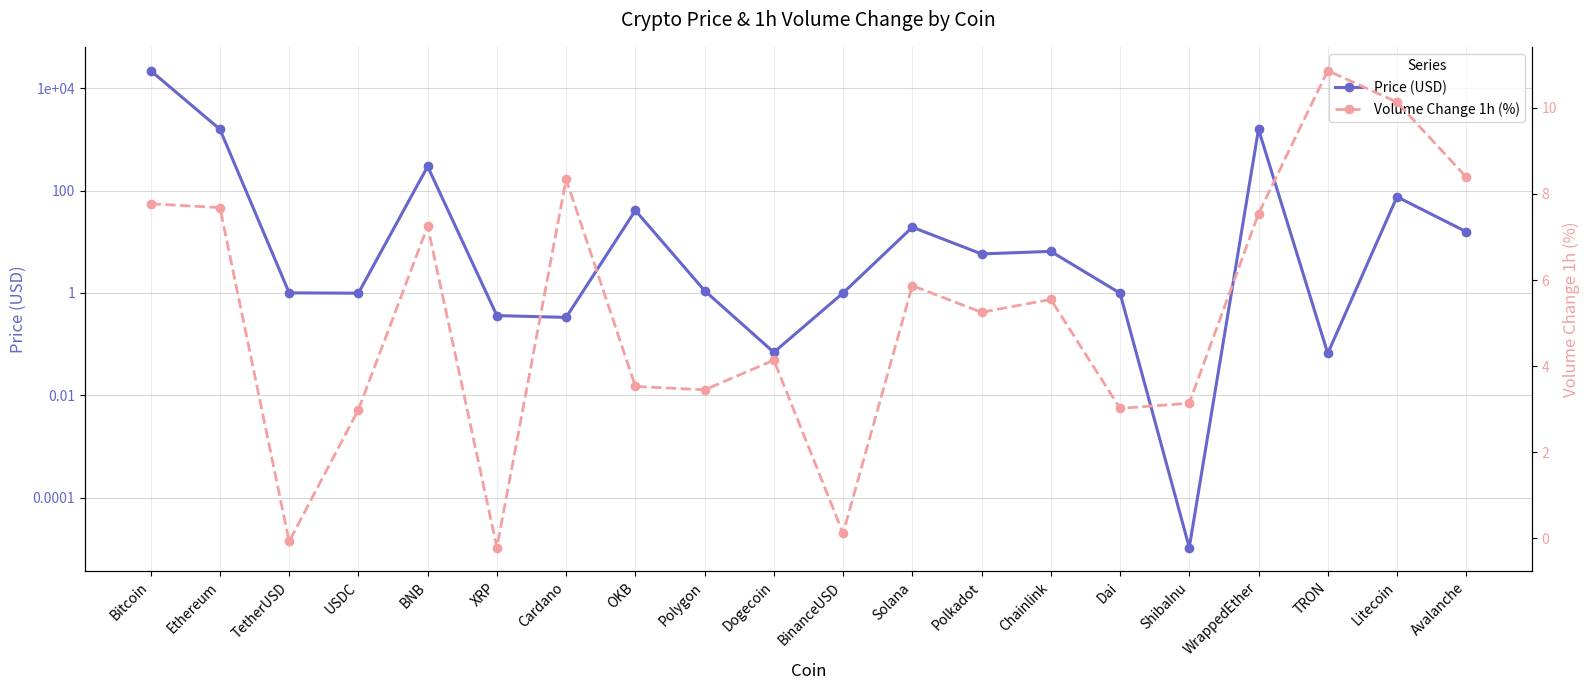

What is the difference between the Volume Change 1h (%) values at TetherUSD and Dai?

3.1